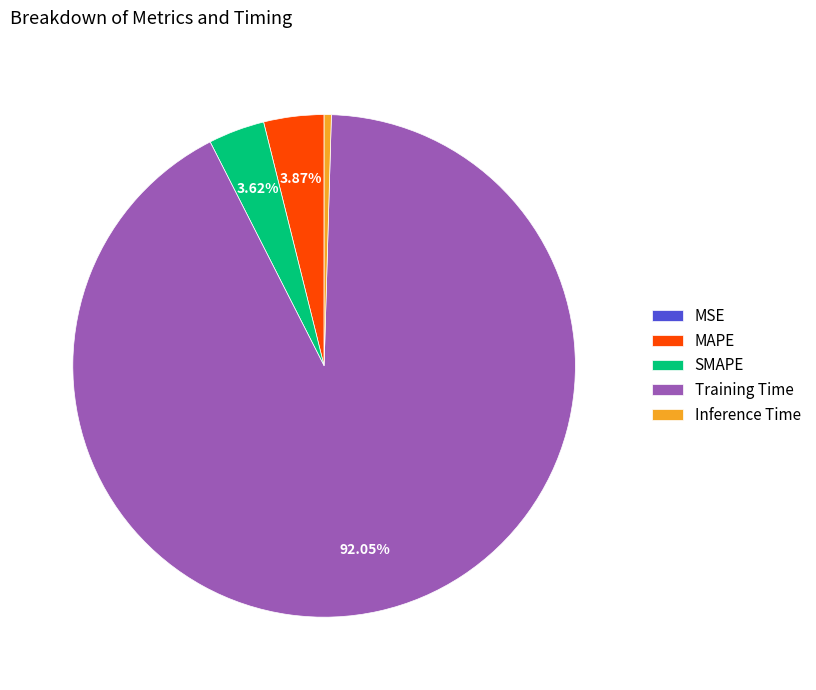

What percentage is the Training Time slice, to the nearest percent?

92%